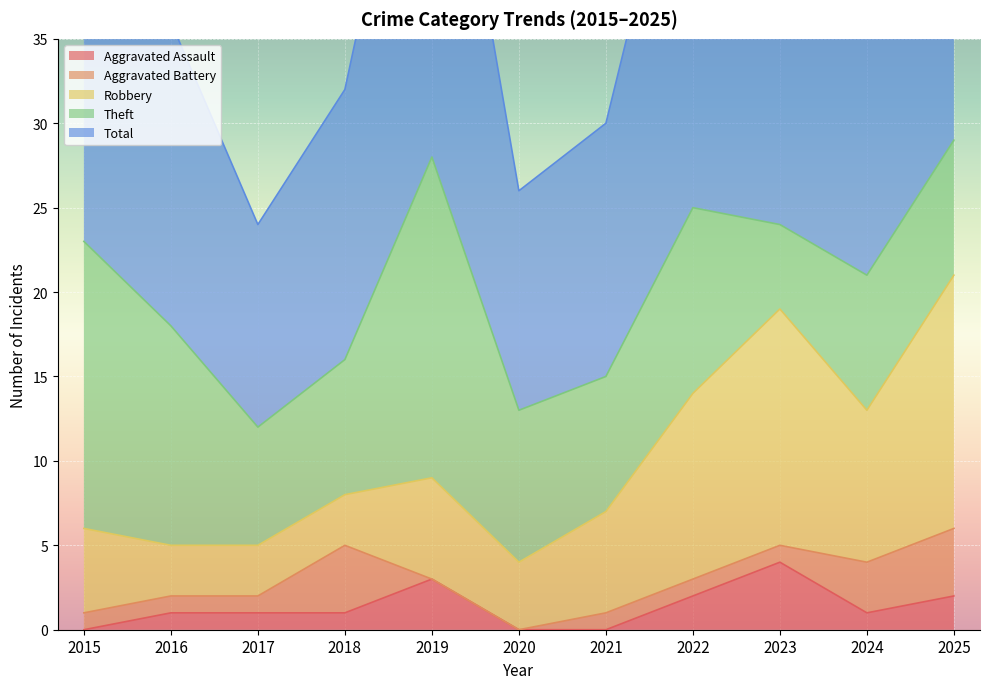

Which series has the widest spread of values?

Total